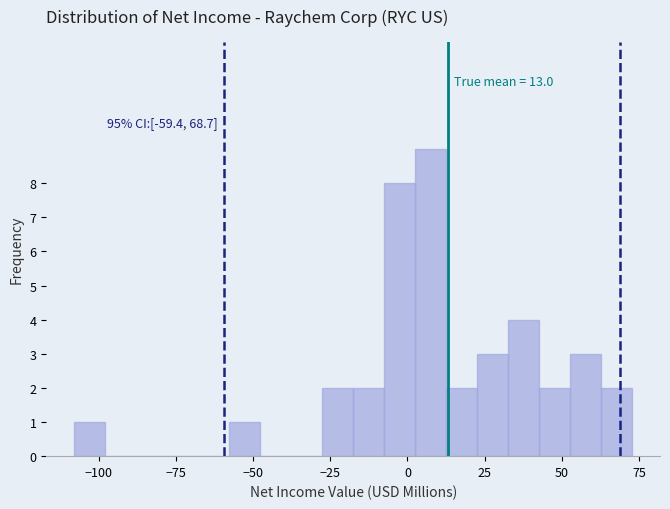

Around what value on the x-axis is the tallest bar? Give the approximate position of its centre, as read against the axis.

5